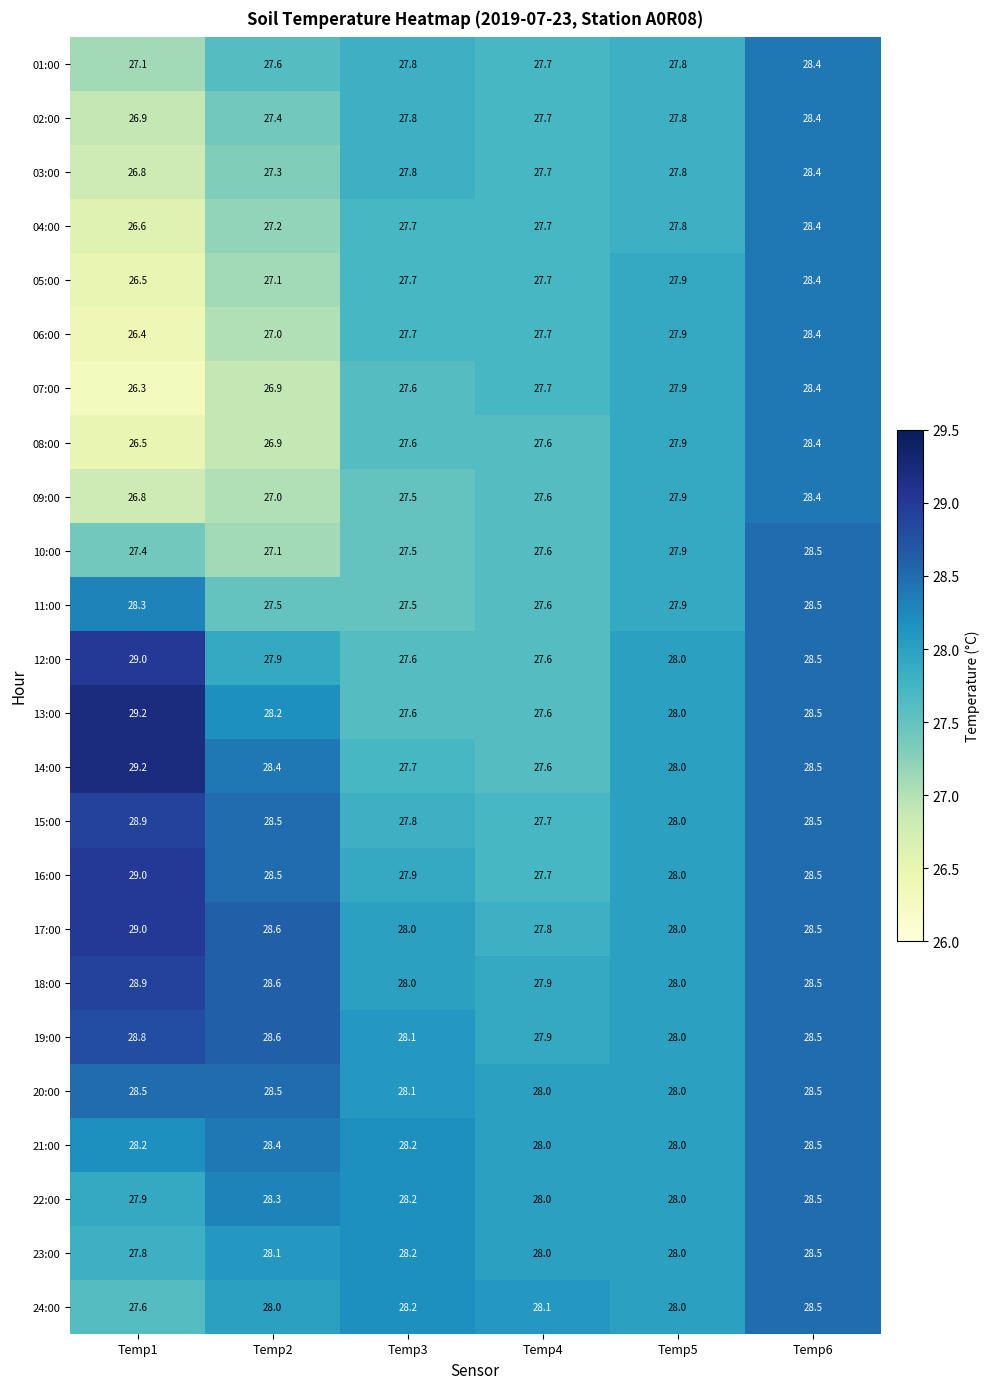

What is the sum of the 22:00 values at Temp6 and Temp5?

56.5